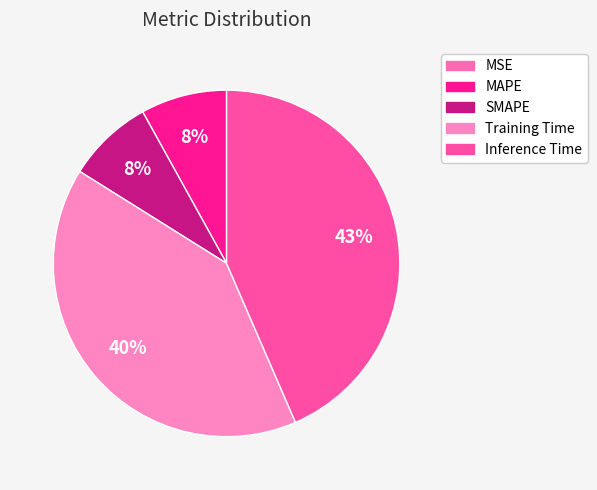

To the nearest percent, what is the difference between the largest and smallest slice percentages?

43%